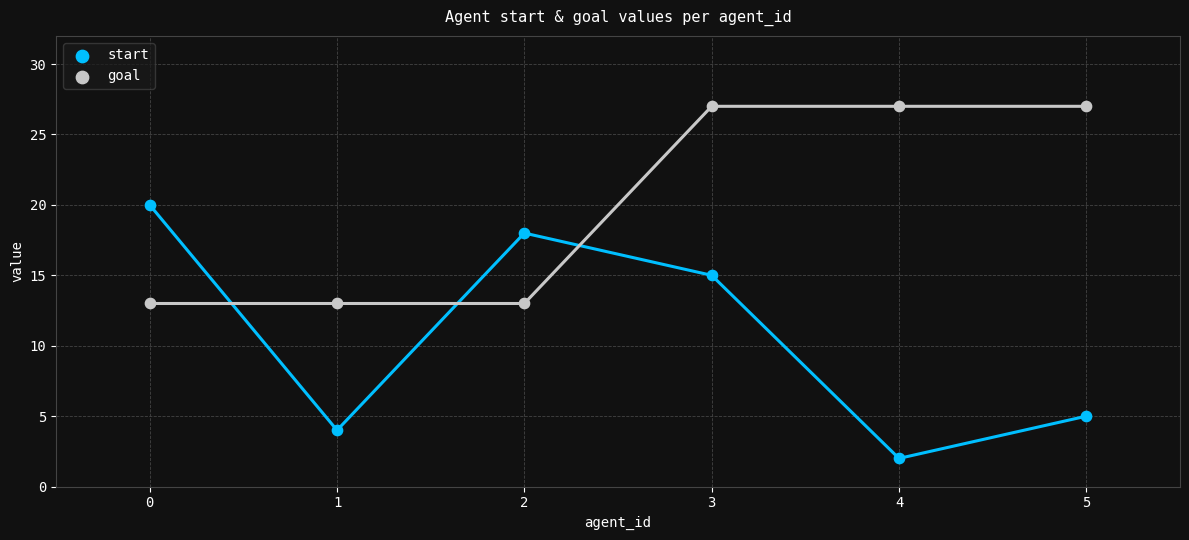

Which series has the widest spread of Y values?

start